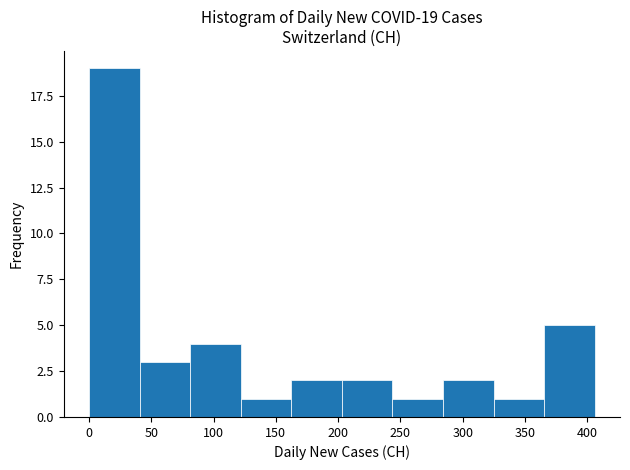

Which range on the x-axis has the tallest bar?

0 to 40